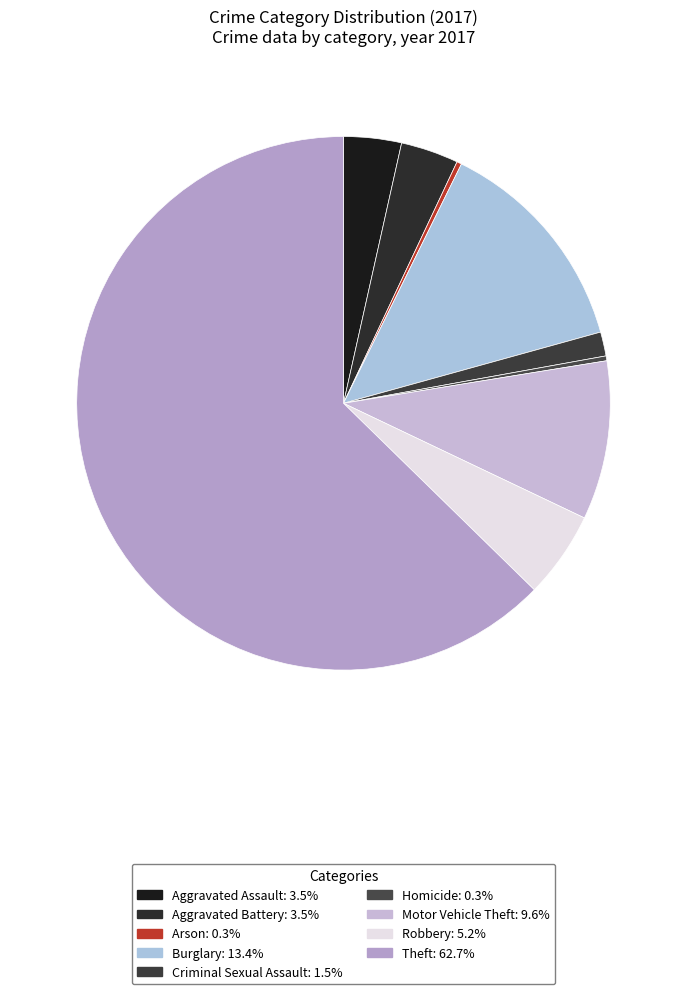

Which slice represents more than half of the pie?

Theft